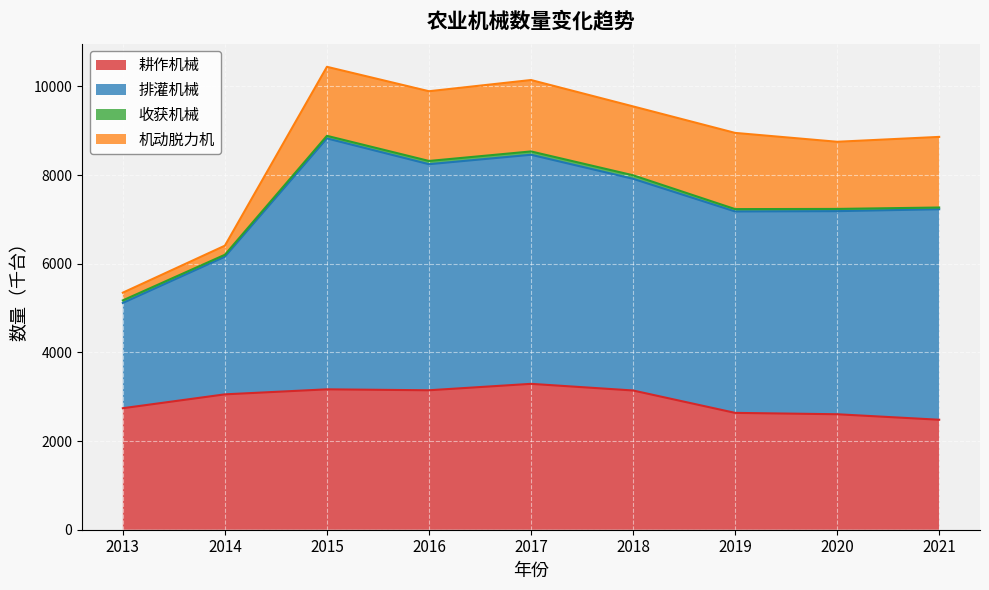

What is the maximum value for 耕作机械?

3291